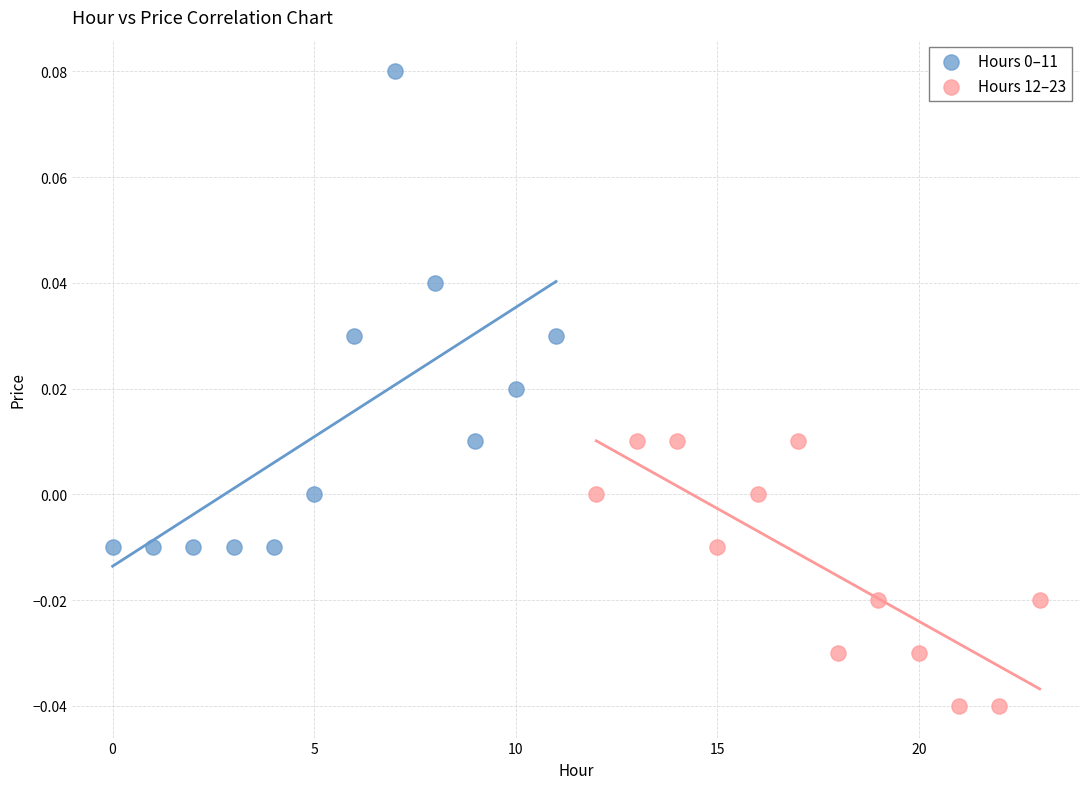

Which series contains the lowest Y value?

Hours 12–23